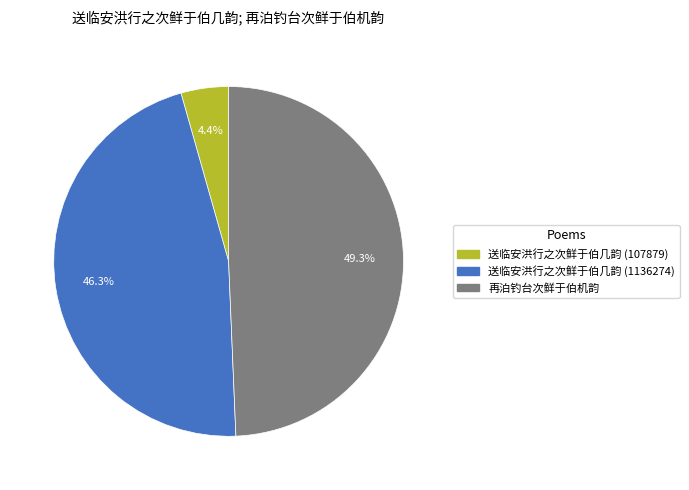

How many slices are in this pie chart?

3